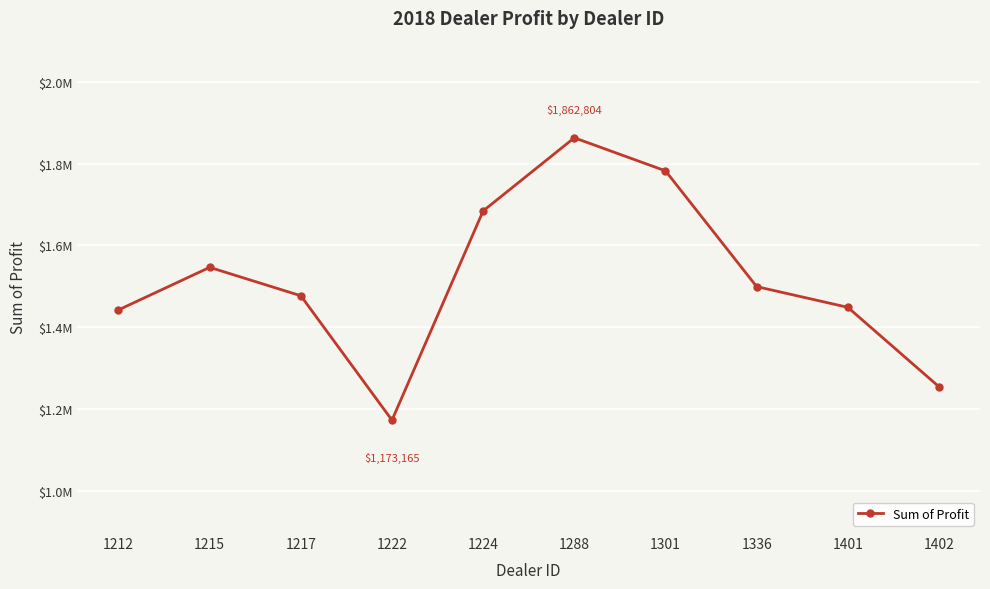

What is the value of the 8th point from the left?

1499372.0